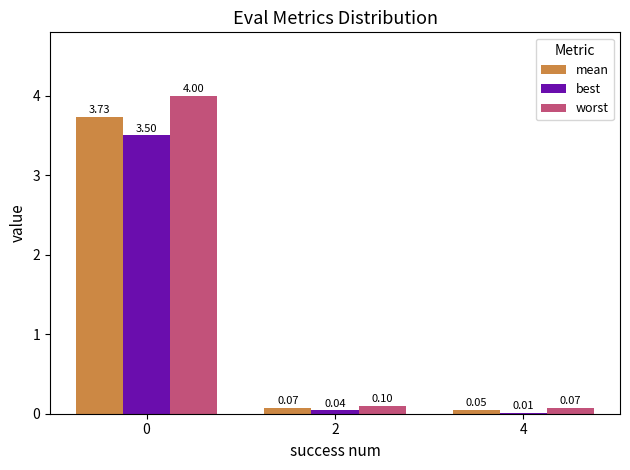

Which series has the largest total across all categories?

worst